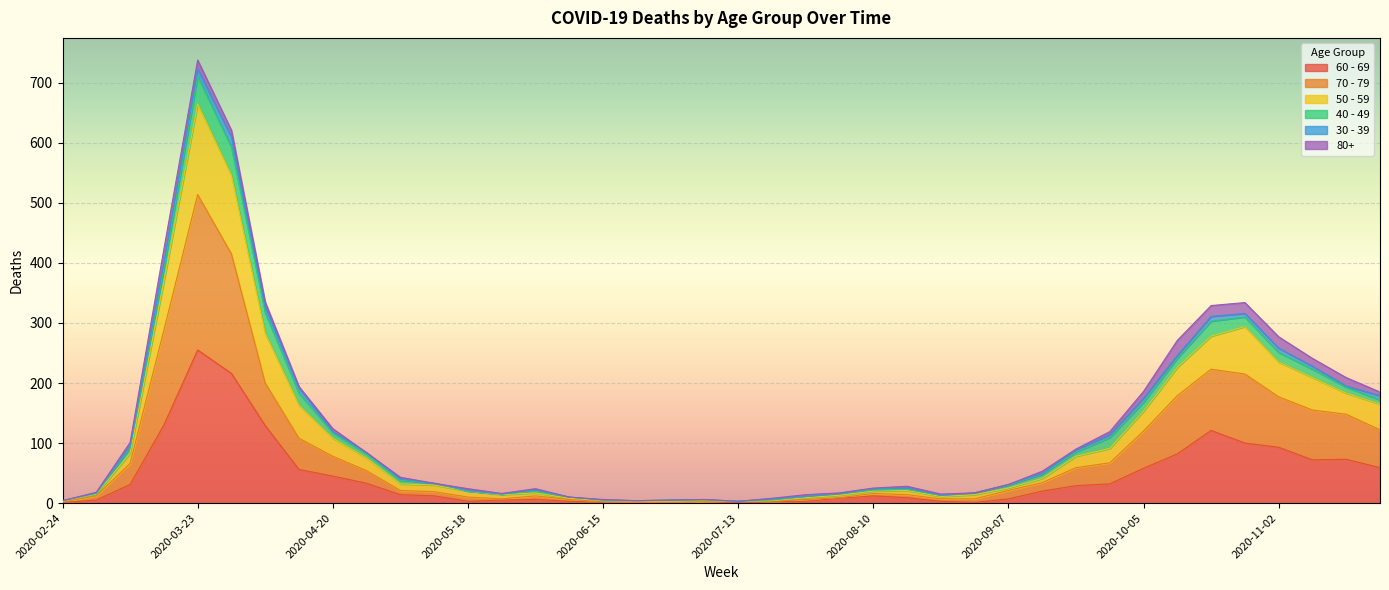

Is it true that 70 - 79 equals 3 at 2020-07-20?

True